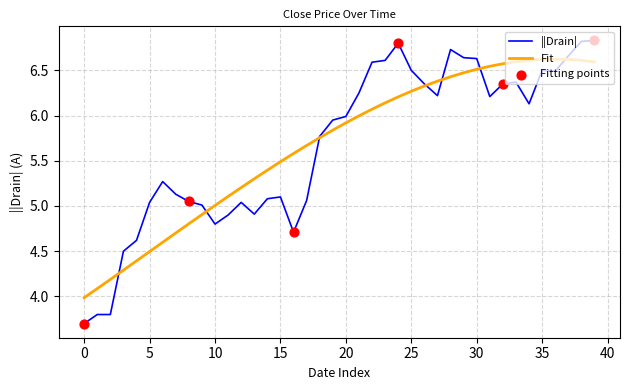

Which series has the widest spread of values?

||Drain|